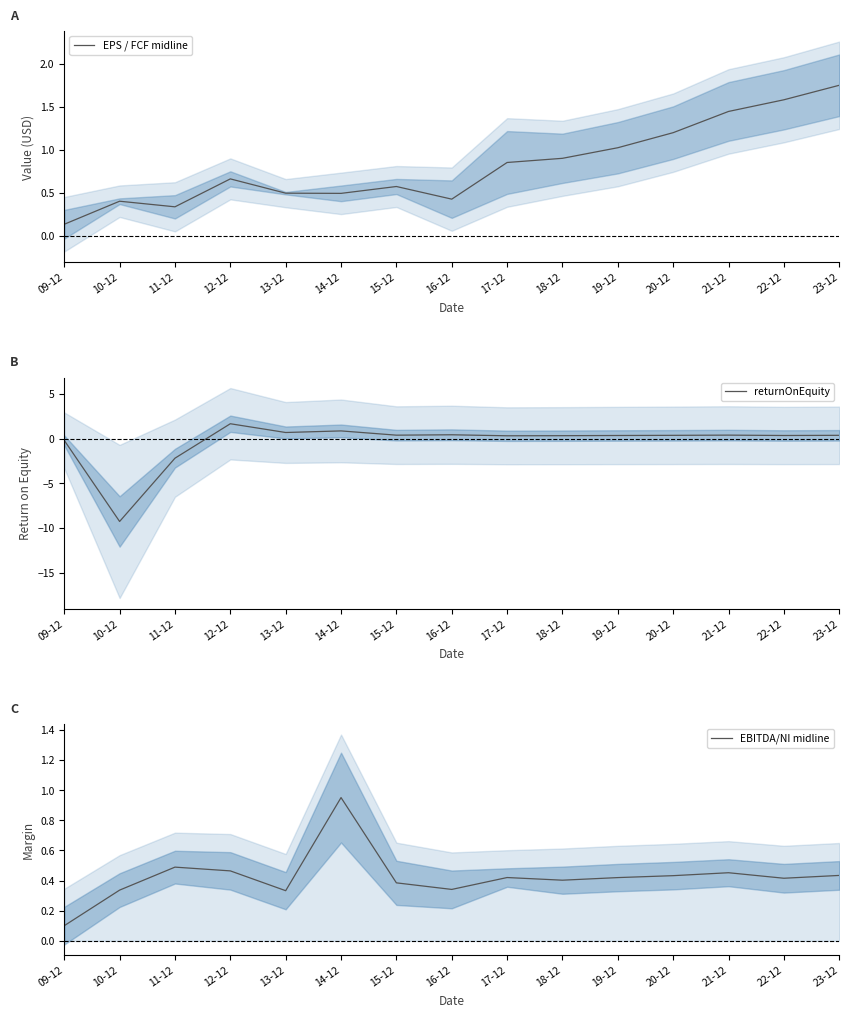

Is it true that returnOnEquity equals 1.7 at 12-12?

True